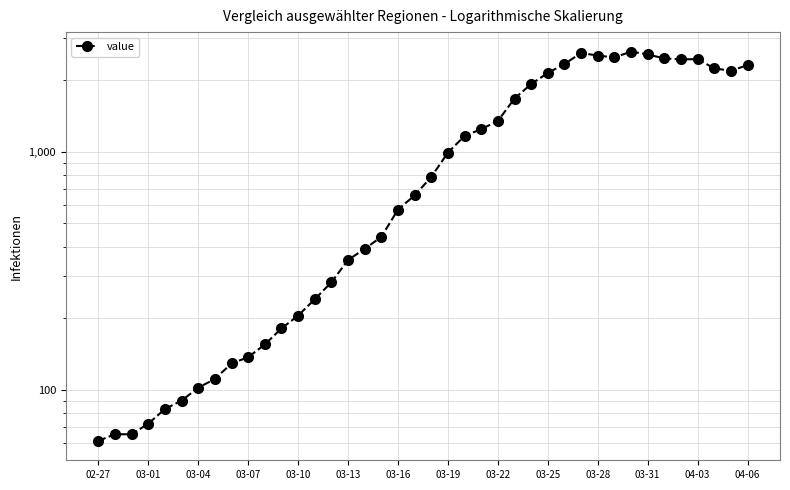

At which category does the chart reach its peak across all series?

32